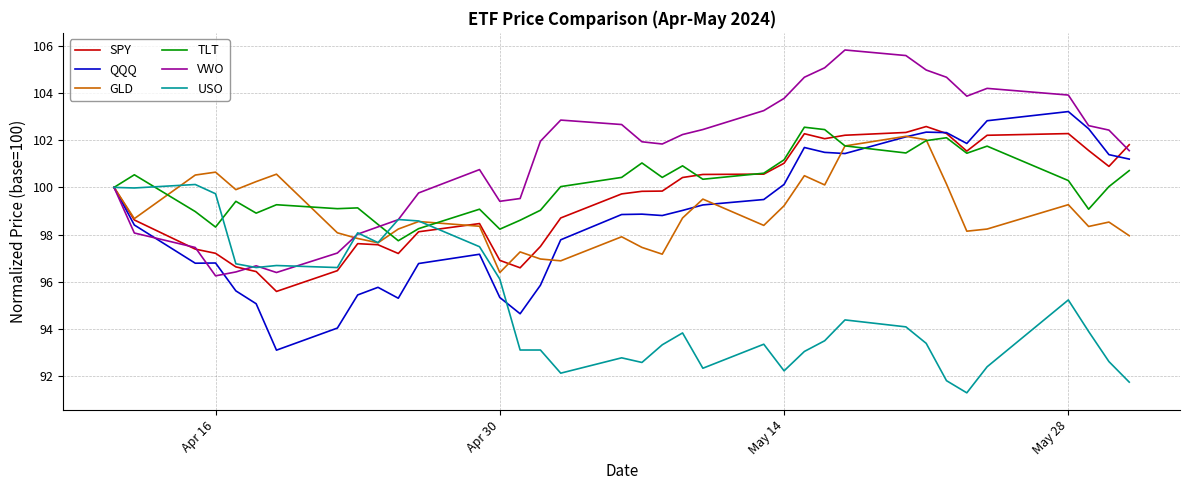

Which series has the largest total across all categories?

VWO